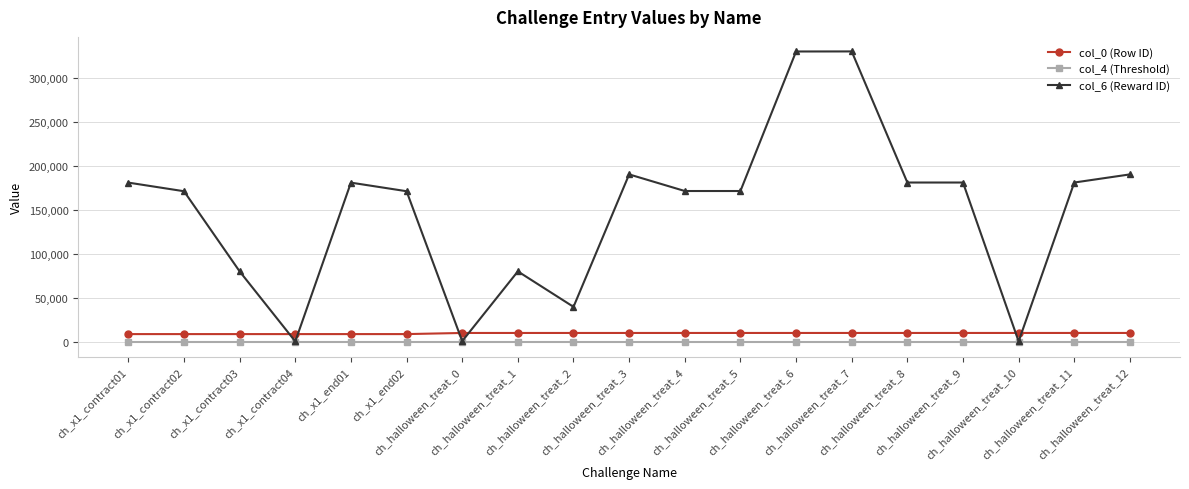

Which series changed the most between ch_x1_contract02 and ch_halloween_treat_0?

col_6 (Reward ID)